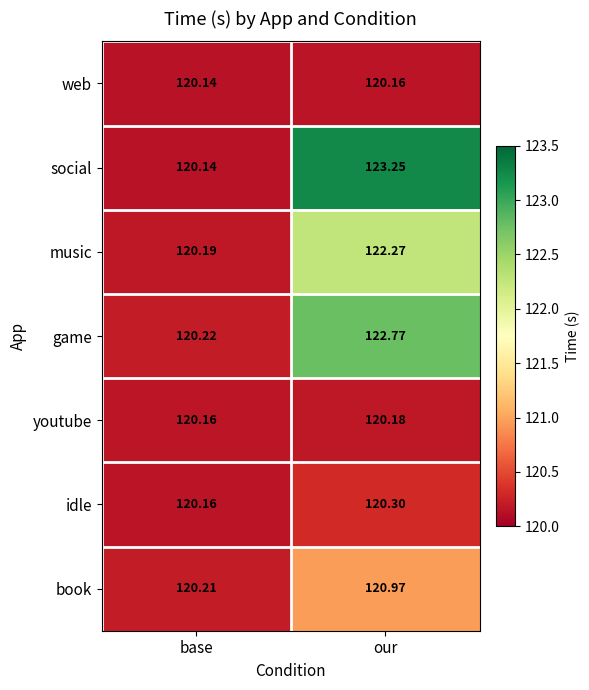

At which label is game closest to 121?

base